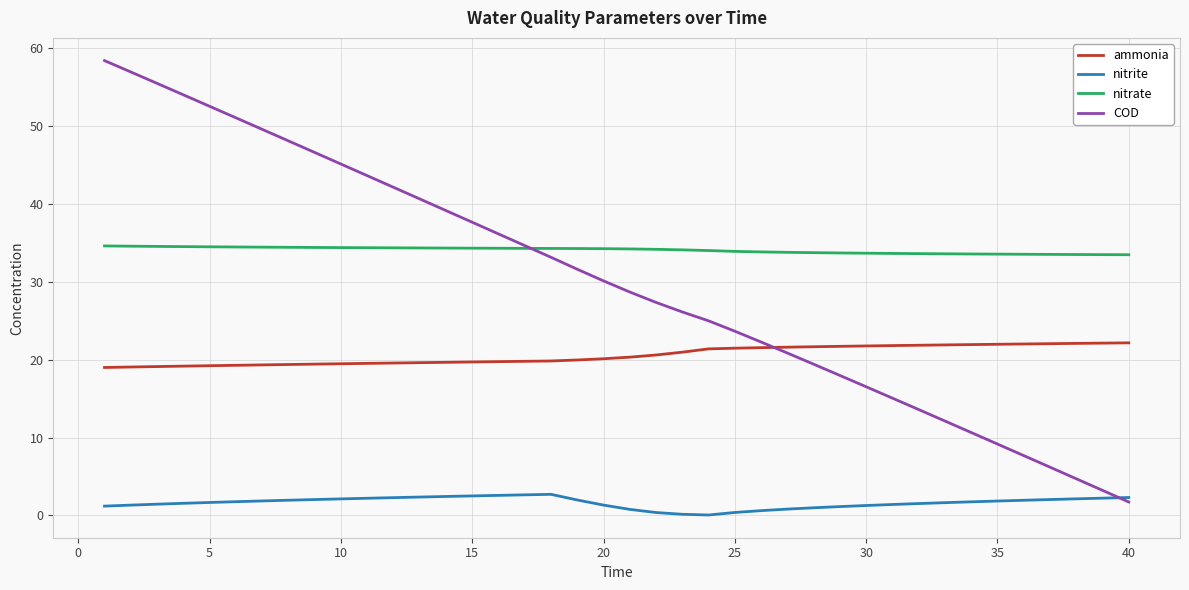

How many series are shown in this chart?

4